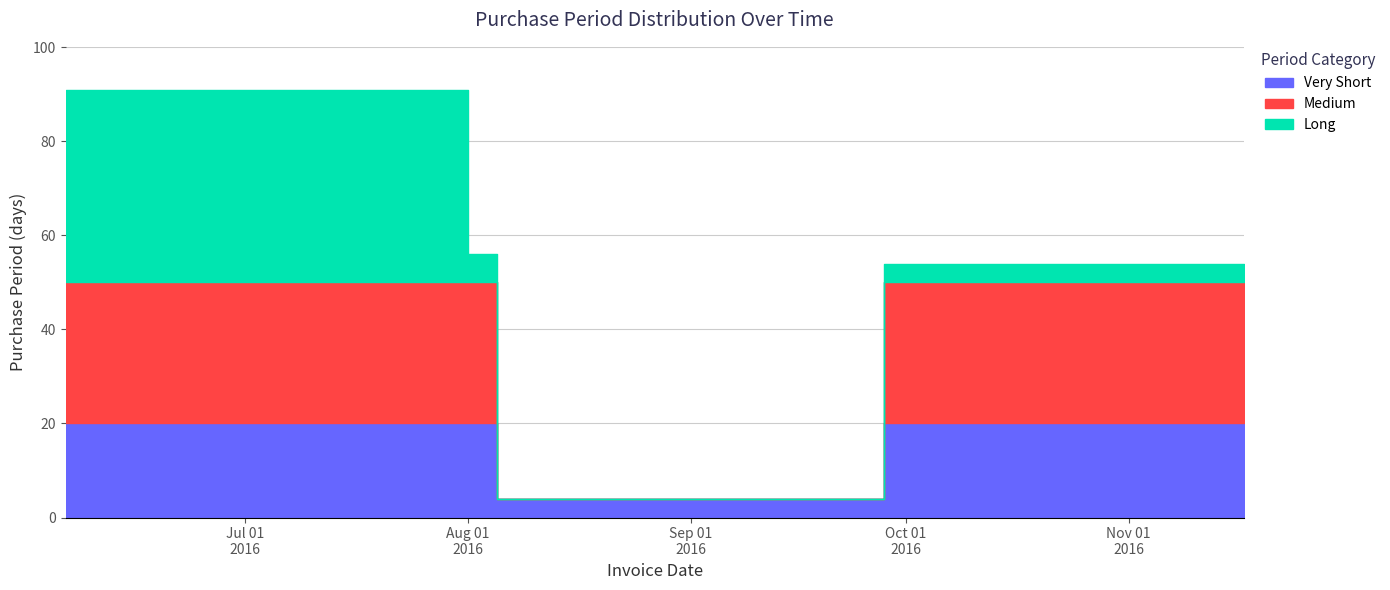

At which category does the data reach its first local peak?

2016-09-28